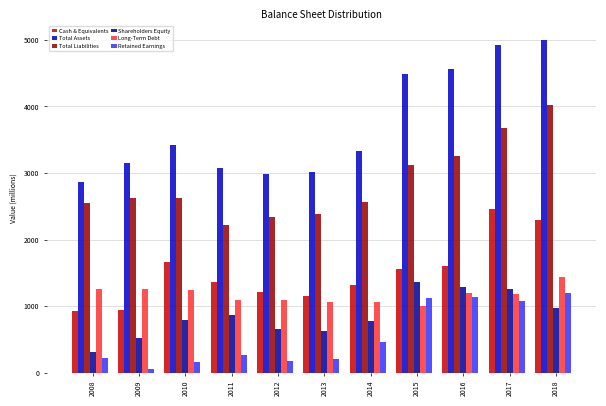

The value of Long-Term Debt at 2009 is 1261. True or false?

True